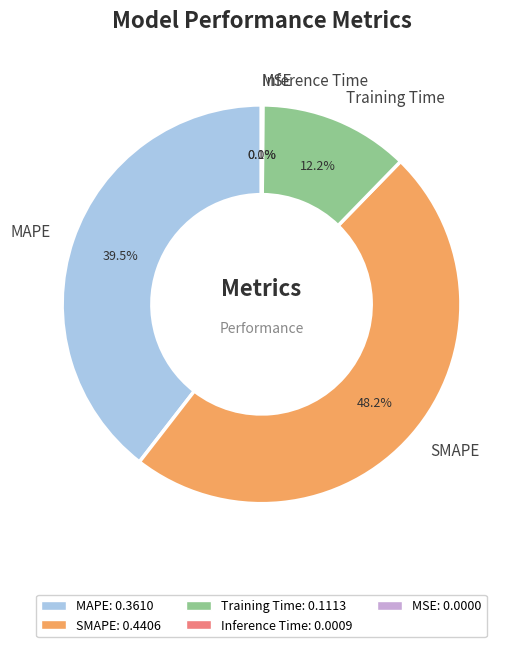

Which category has the biggest portion of the pie?

SMAPE